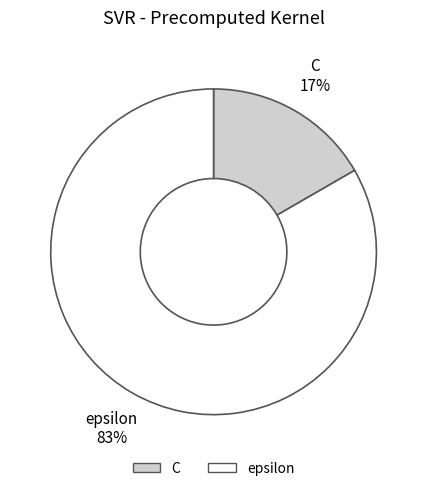

Count the number of slices in the pie.

2